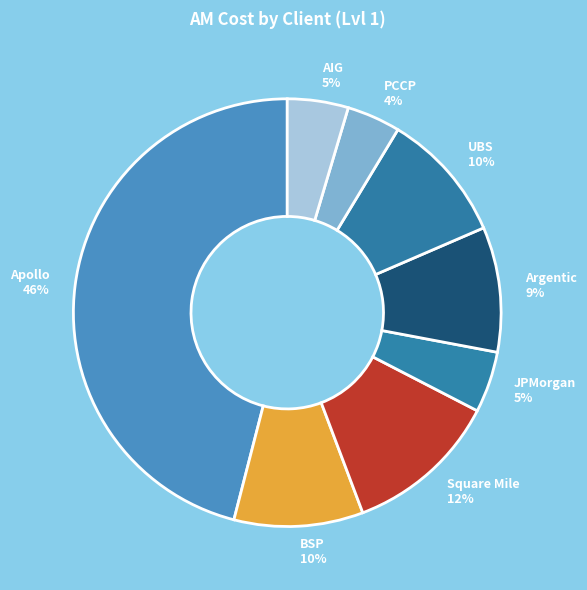

Which slice is the largest?

Apollo 46%